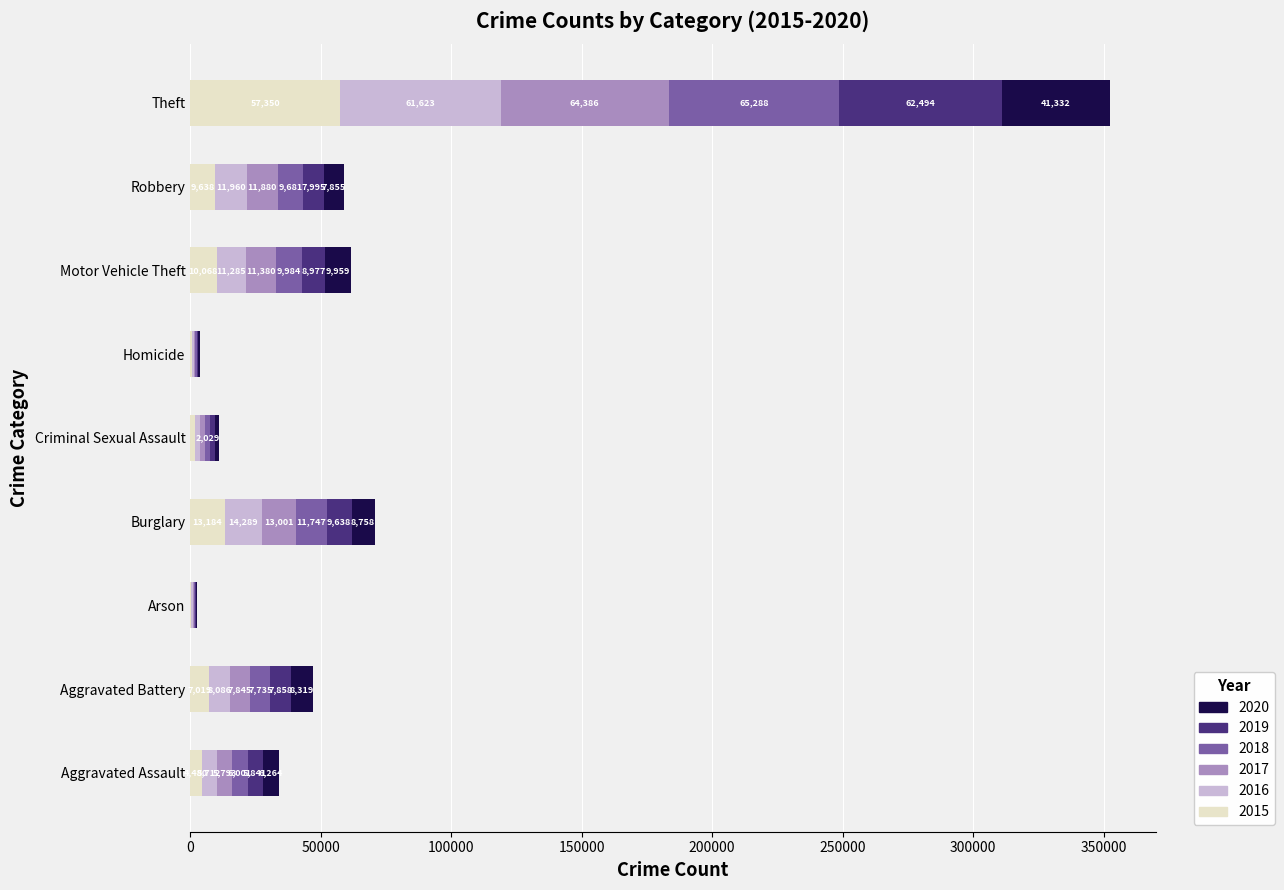

True or false: 2015 has a value of 57350 at Theft.

True